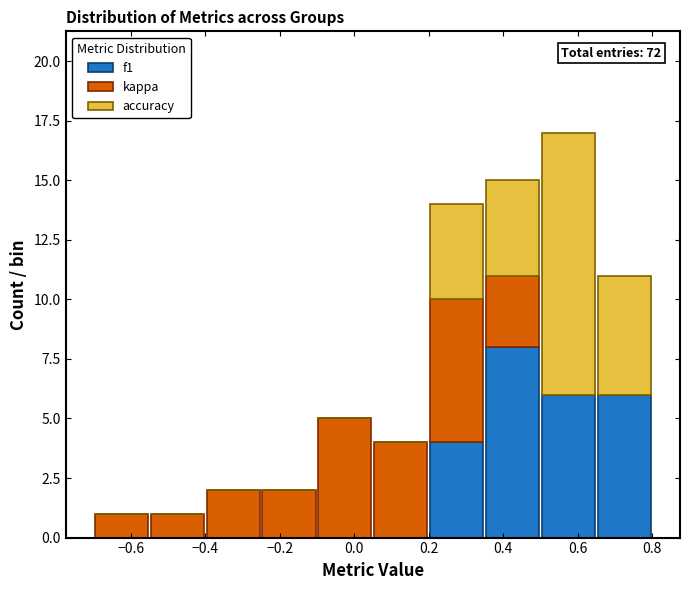

Which range on the x-axis has the tallest stacked bar (by total height)?

0.50 to 0.65